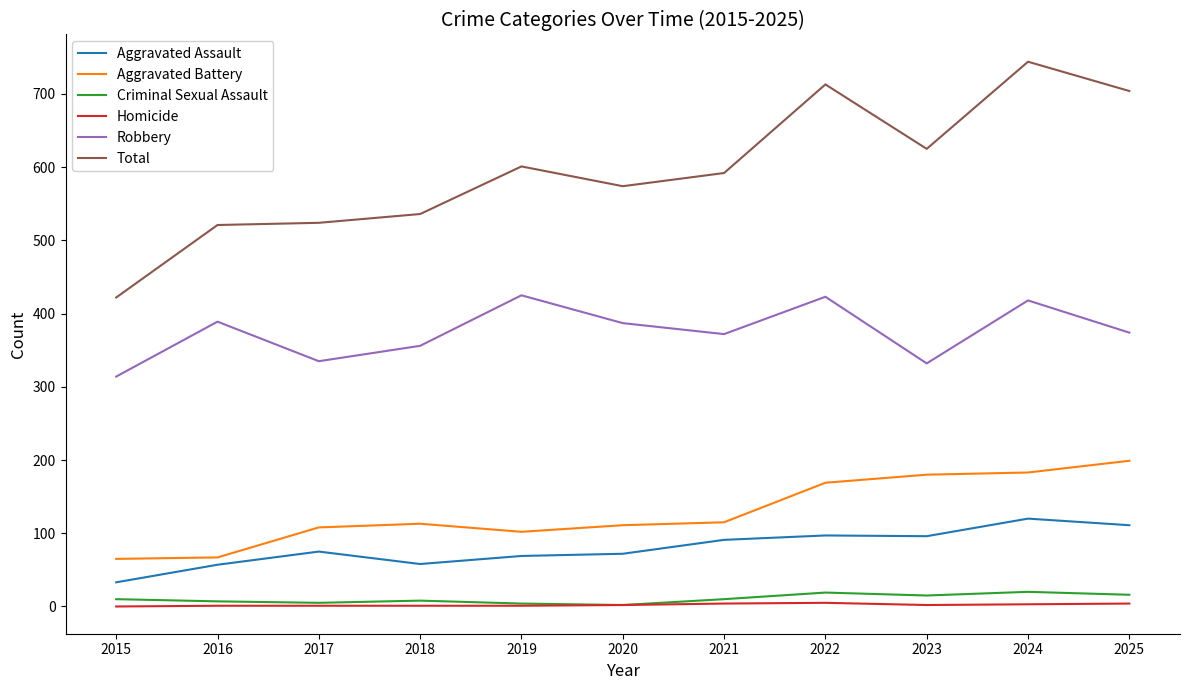

Rank the series by their maximum value, from highest to lowest.

Total, Robbery, Aggravated Battery, Aggravated Assault, Criminal Sexual Assault, Homicide